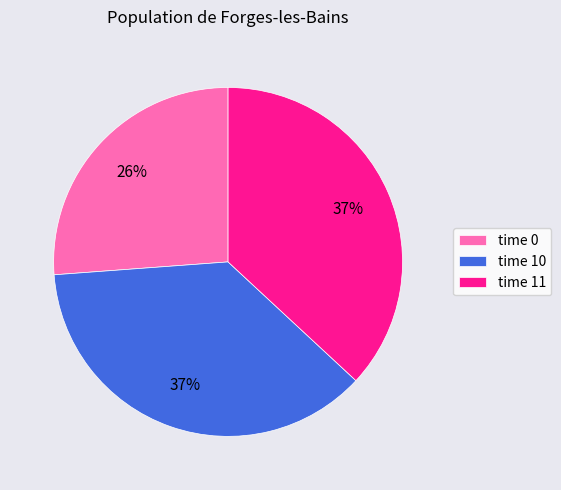

The time 0 slice represents 38% of the pie. True or false?

False